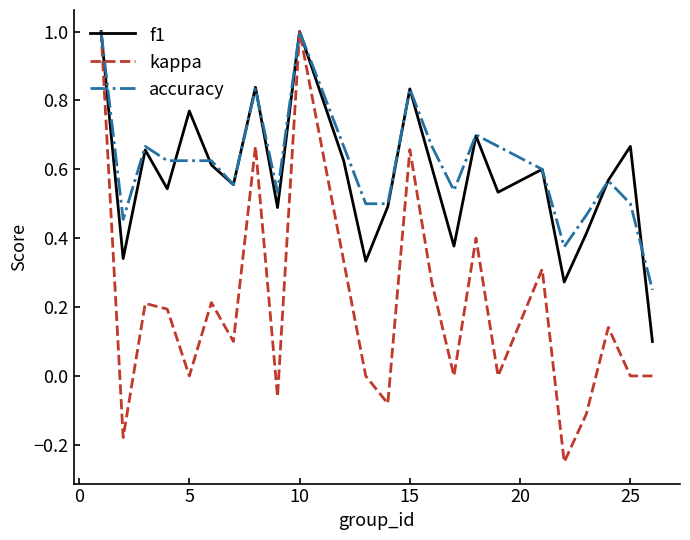

What is the maximum value for f1?

1.0